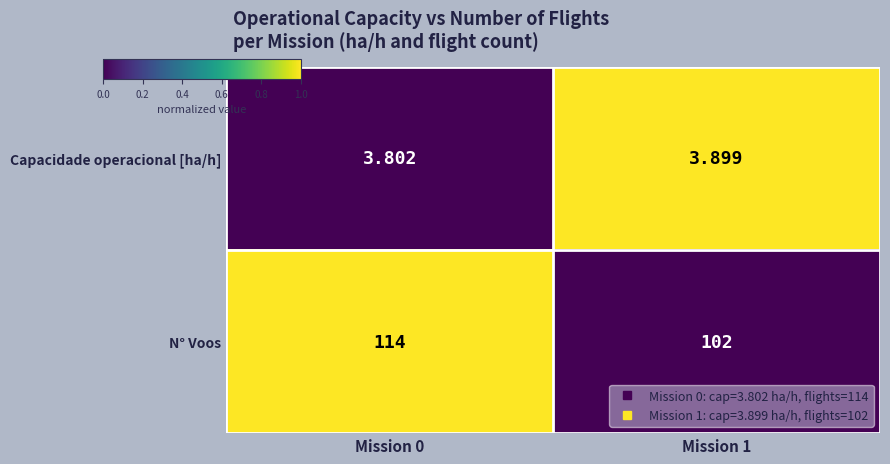

Is the value of N° Voos at Mission 0 greater than the value of Capacidade operacional [ha/h] at Mission 0?

Yes